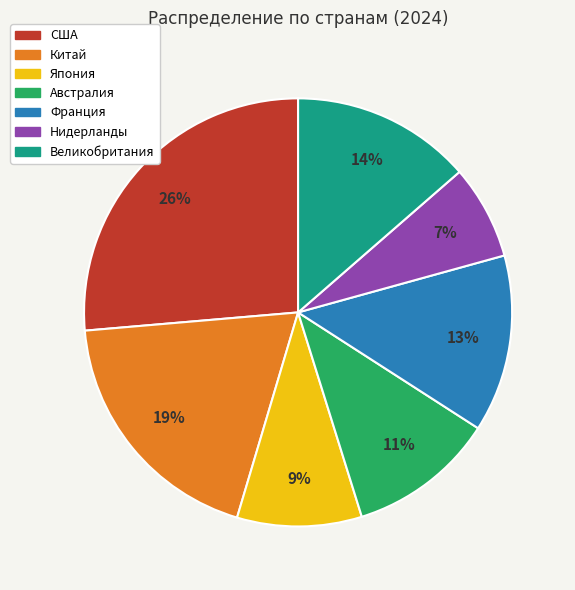

Between Великобритания and Китай, which is larger?

Китай